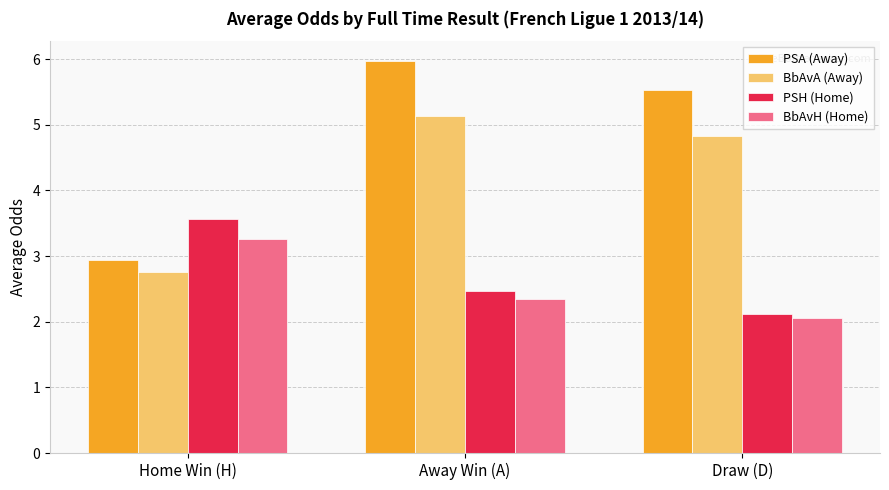

Which category has the highest value in the PSH (Home) series?

Home Win (H)